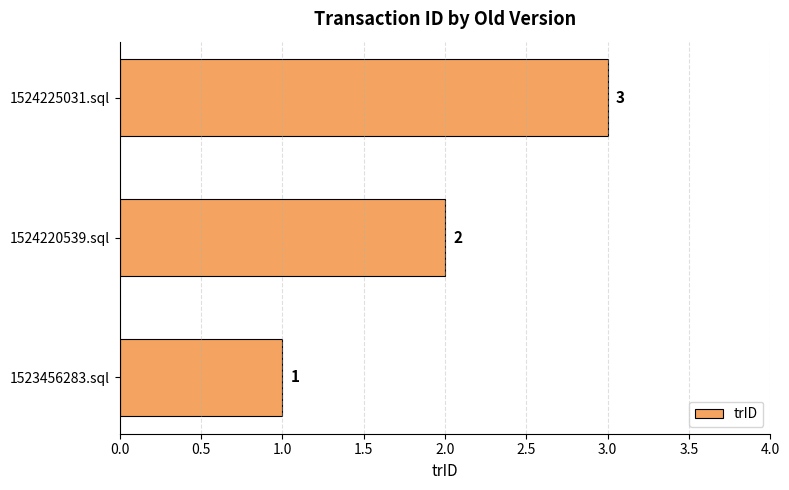

The chart shows a value of 3 at 1524225031.sql. True or false?

True